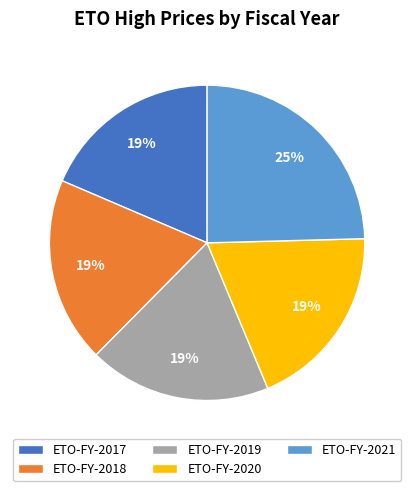

Is the sum of ETO-FY-2021 and ETO-FY-2020 greater than half?

No